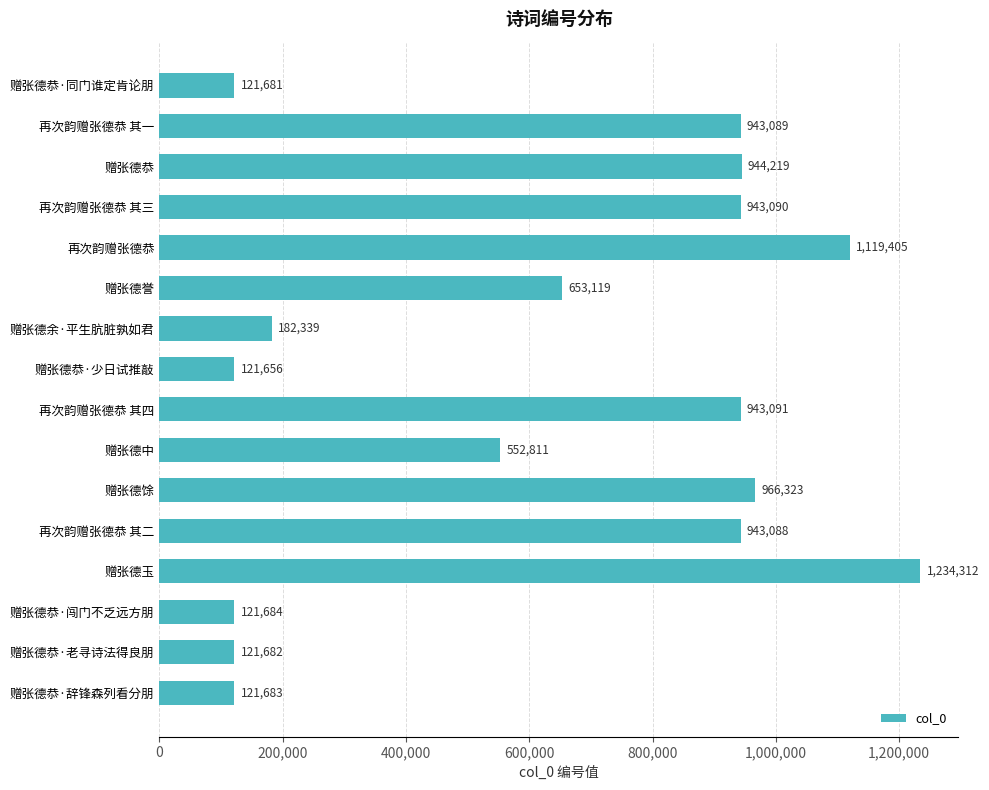

What is the greatest value displayed?

1234312